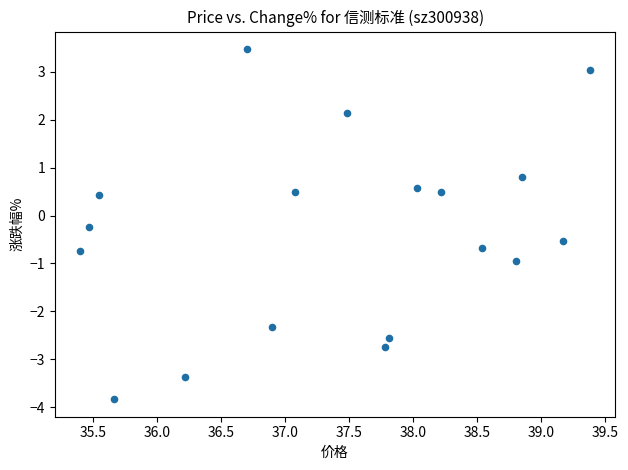

What is the range of Y values (max minus min)?

7.3